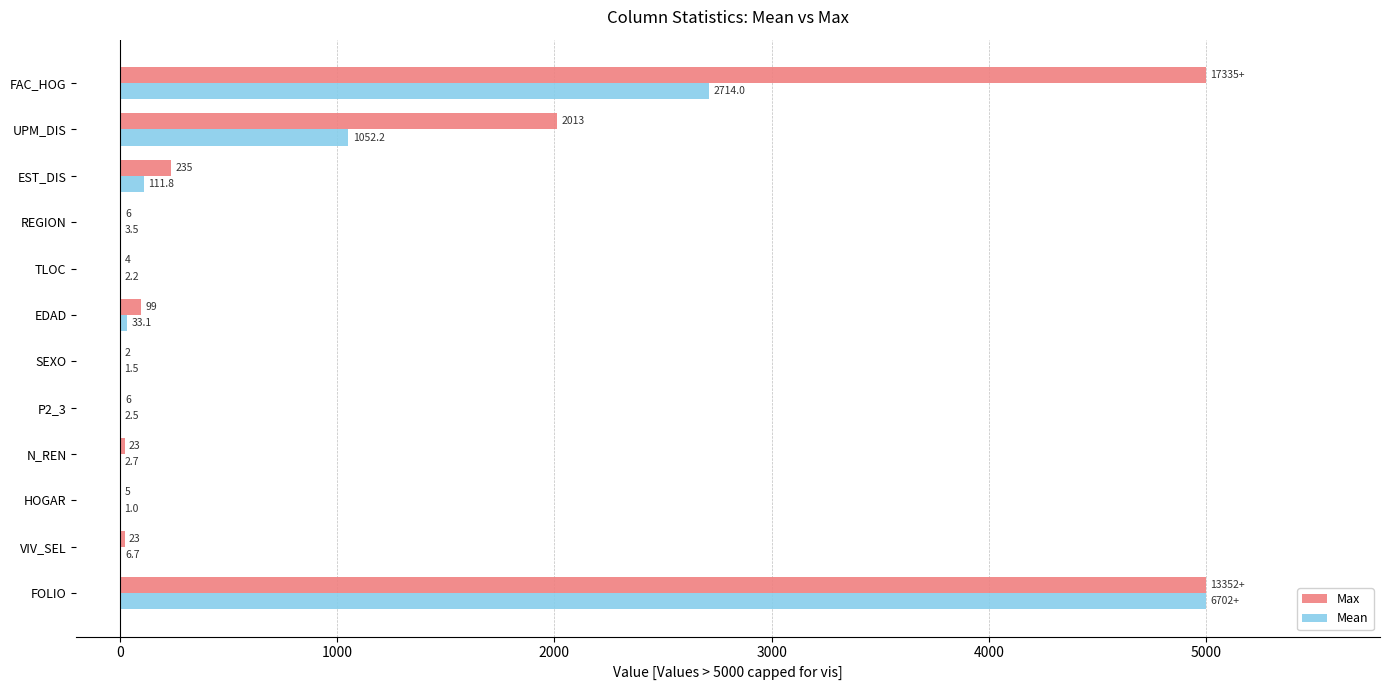

What value does the Max series have at EST_DIS?

235.0